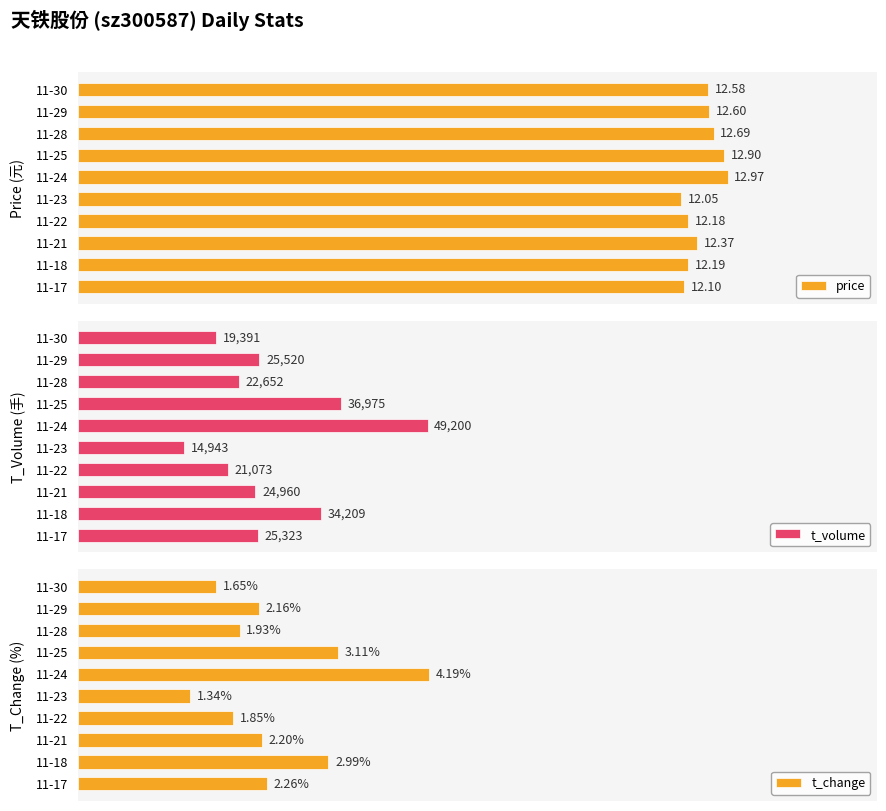

How many groups of bars are there?

10